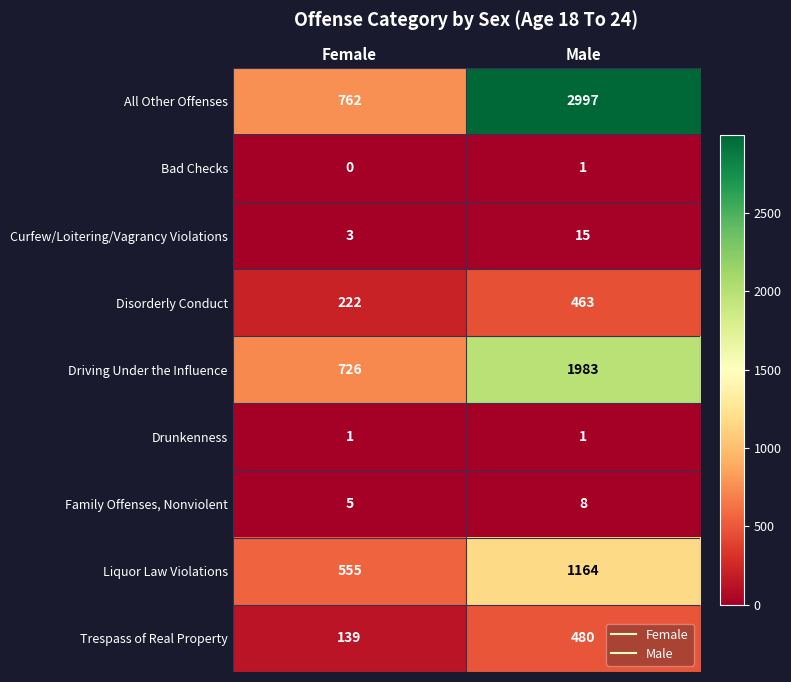

What is the total value across all series at Male?

7112